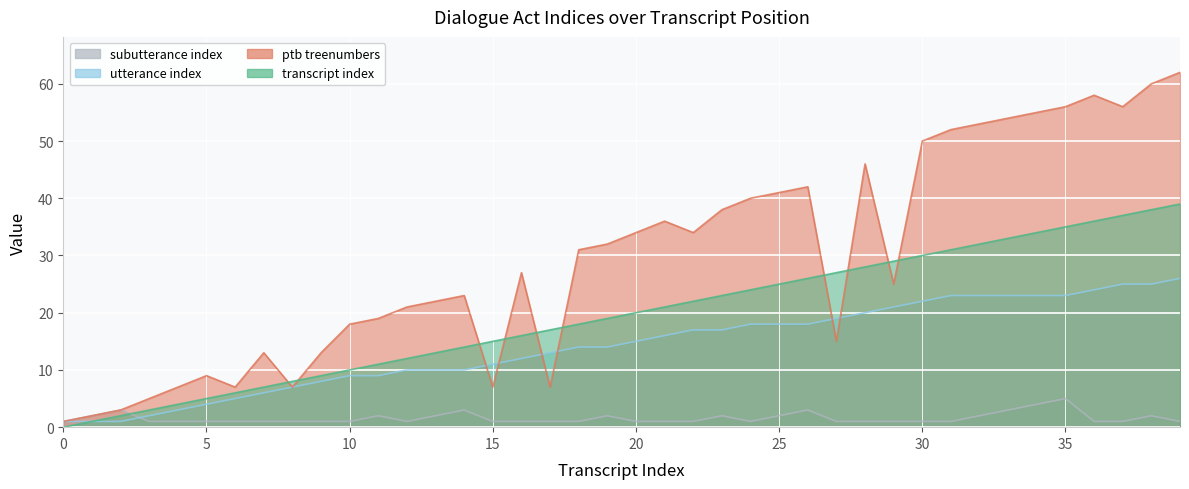

How many values in the utterance_index series exceed 15?

19